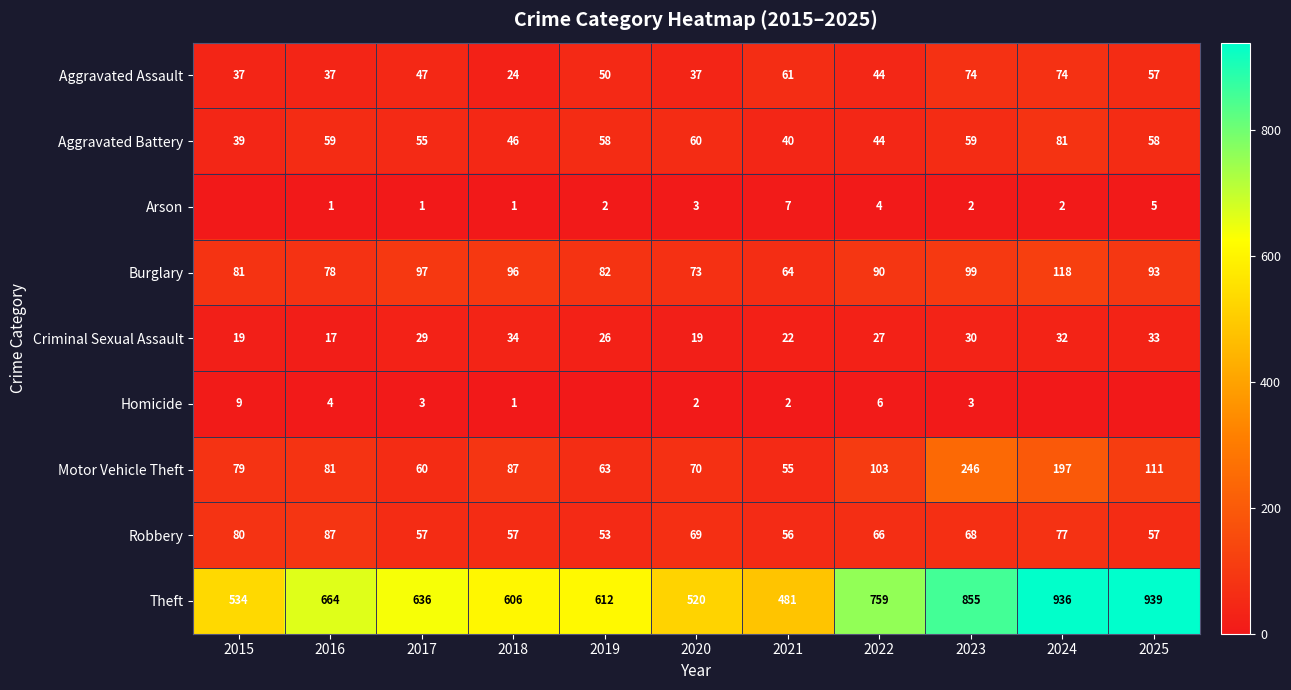

Where is Aggravated Assault nearest to the value 49?

2019